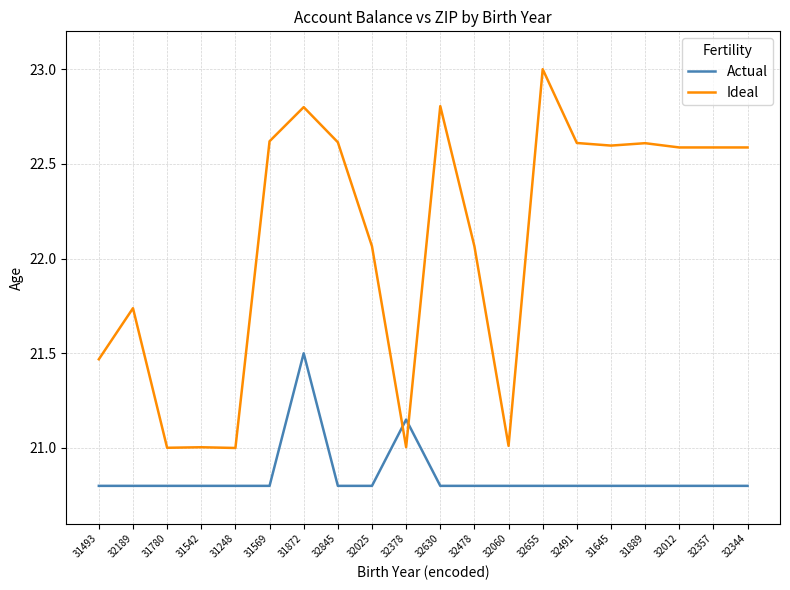

What is the spread (max minus min) of values at 32025?

1.3